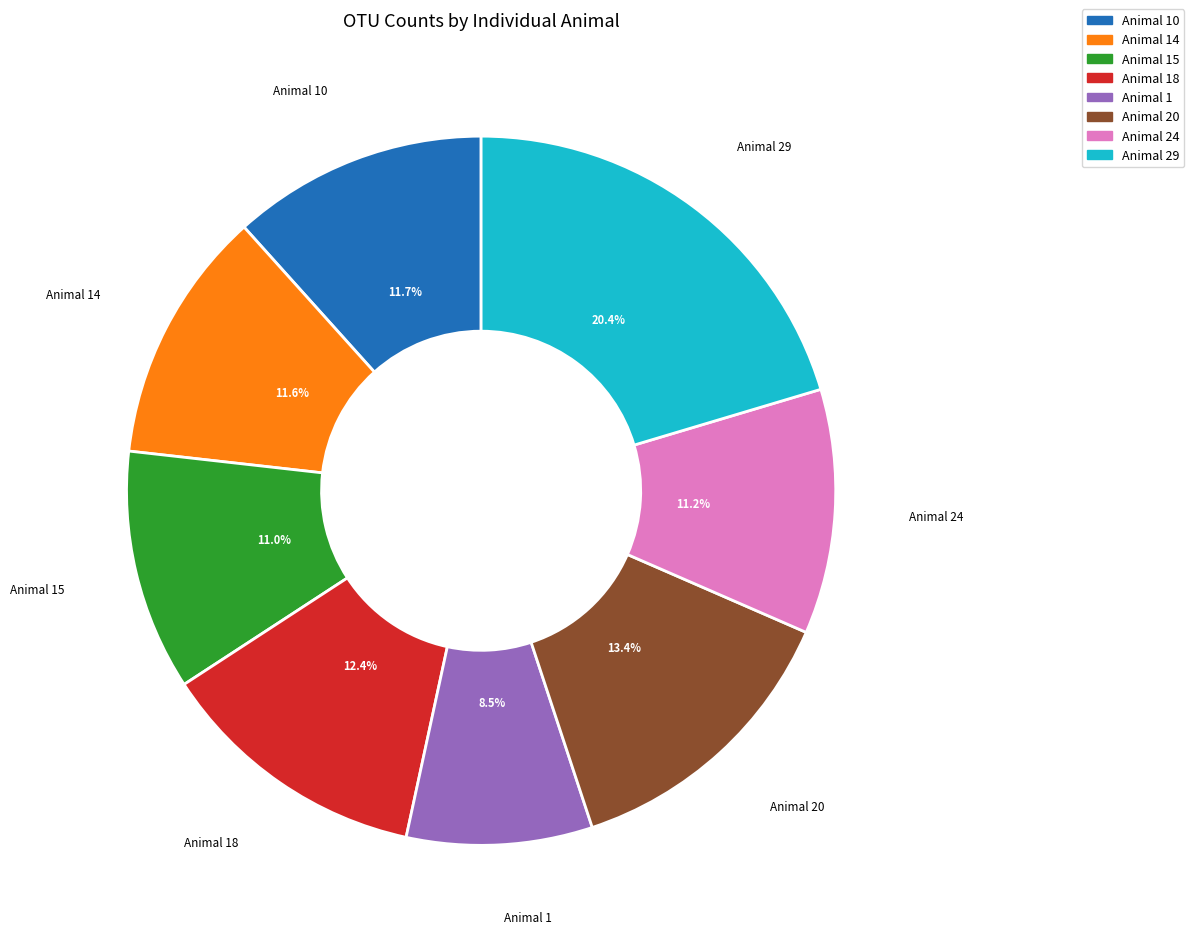

Does any single category account for the majority?

No